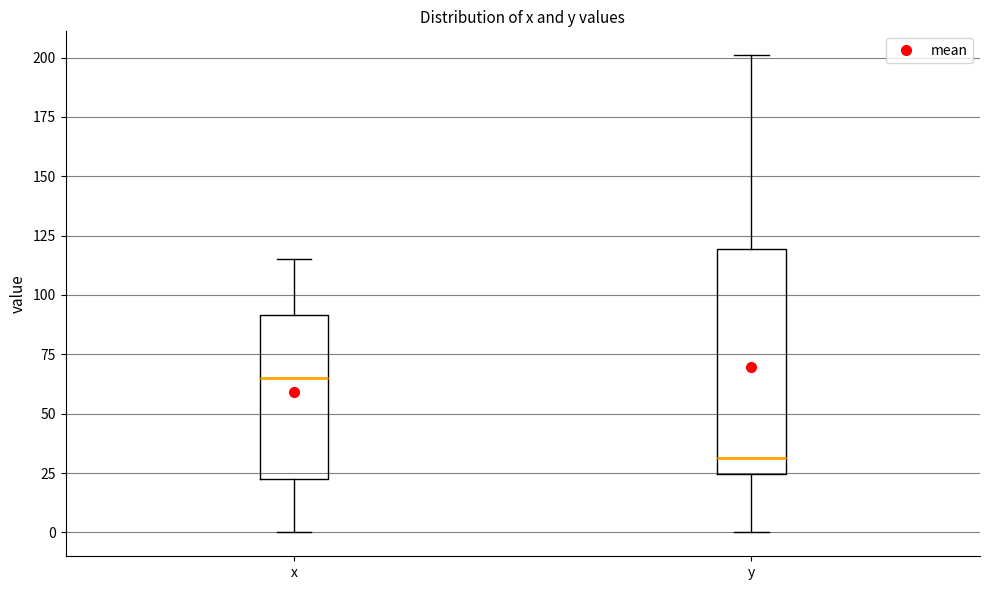

Reading left to right, read every box against the y-axis: the position of its median line, the range the box covers, and the ends of its whiskers. The values are not printed on the chart, so give them approximately, as read against the axis.

x: median 65, box 25 to 90, whiskers 0 to 115
y: median 30, box 25 to 120, whiskers 0 to 200